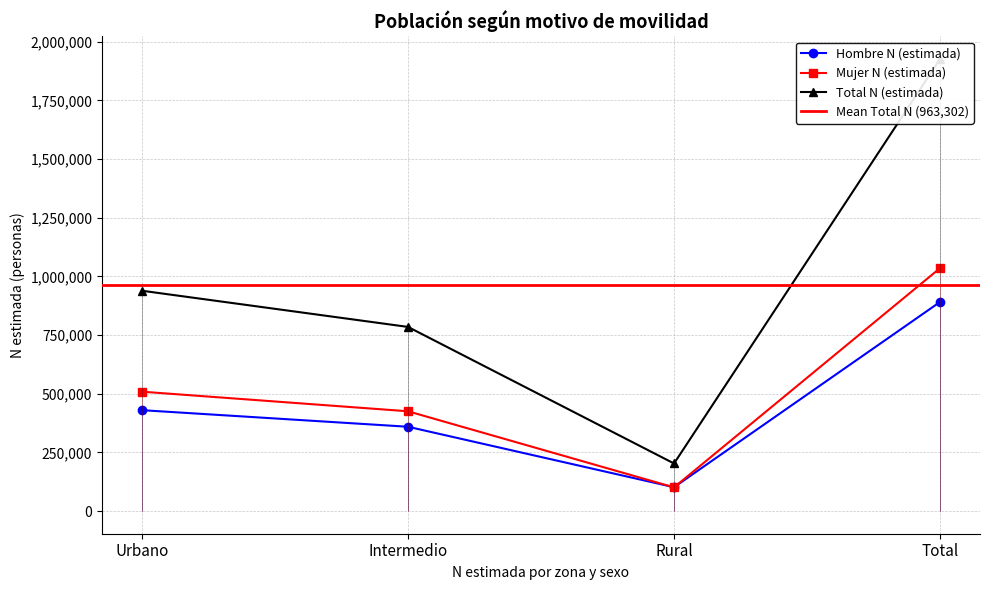

Is this an area chart (filled region under the line)?

No